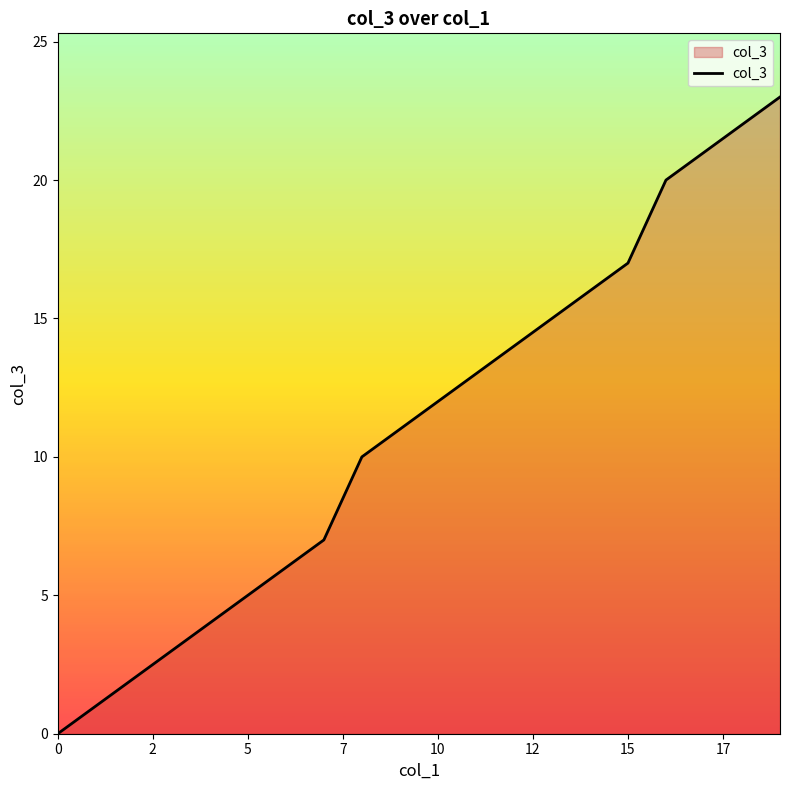

What is the greatest value displayed?

23